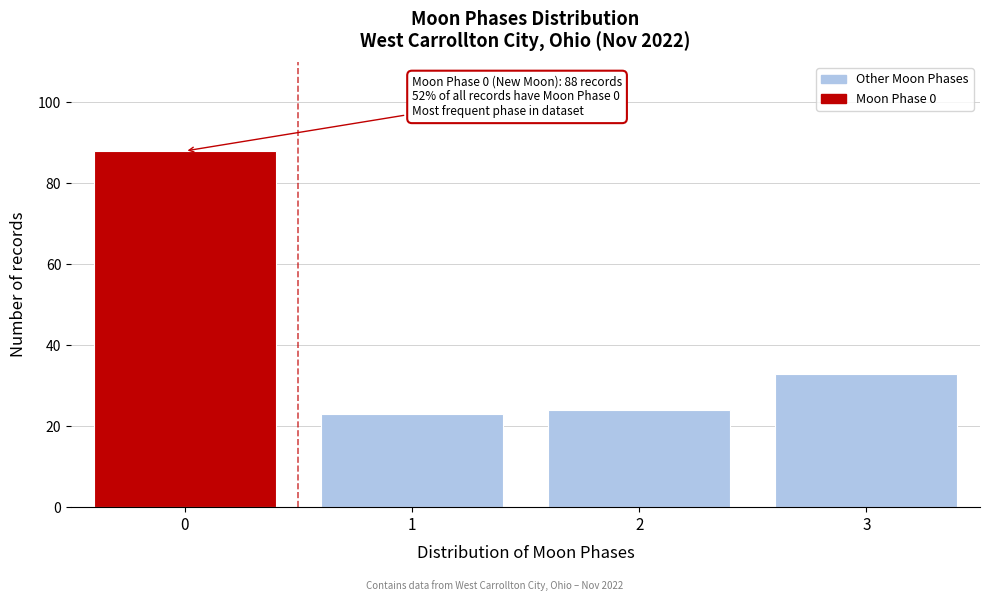

Reading left to right, extract all data points from this chart.

88	23	24	33